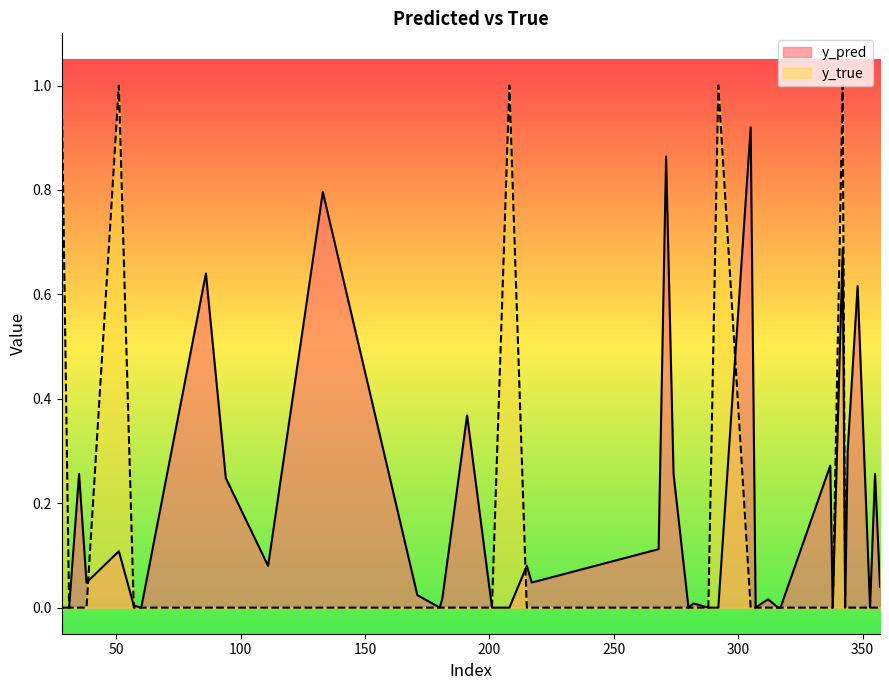

What are all the series names shown in the legend?

y_pred, y_true